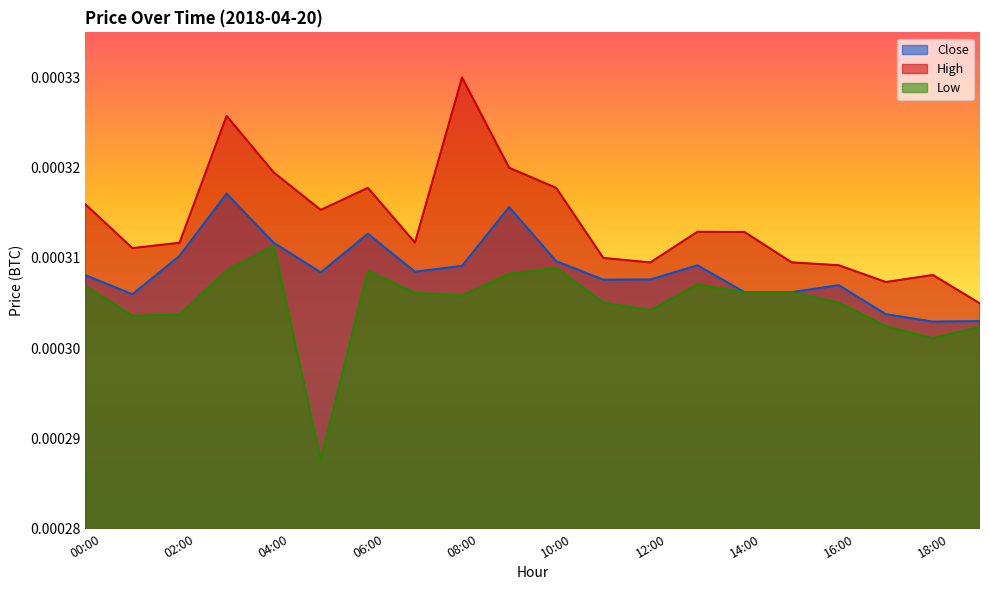

What are all the series names shown in the legend?

Close, High, Low